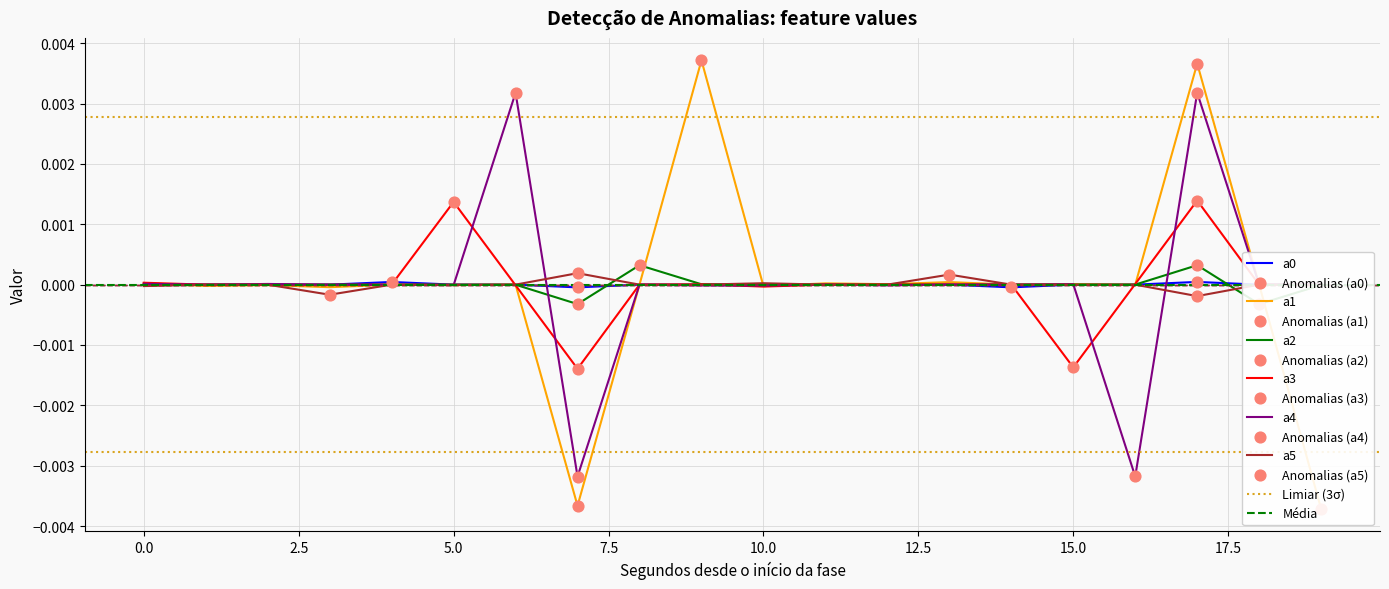

Which series contains the highest Y value?

a1